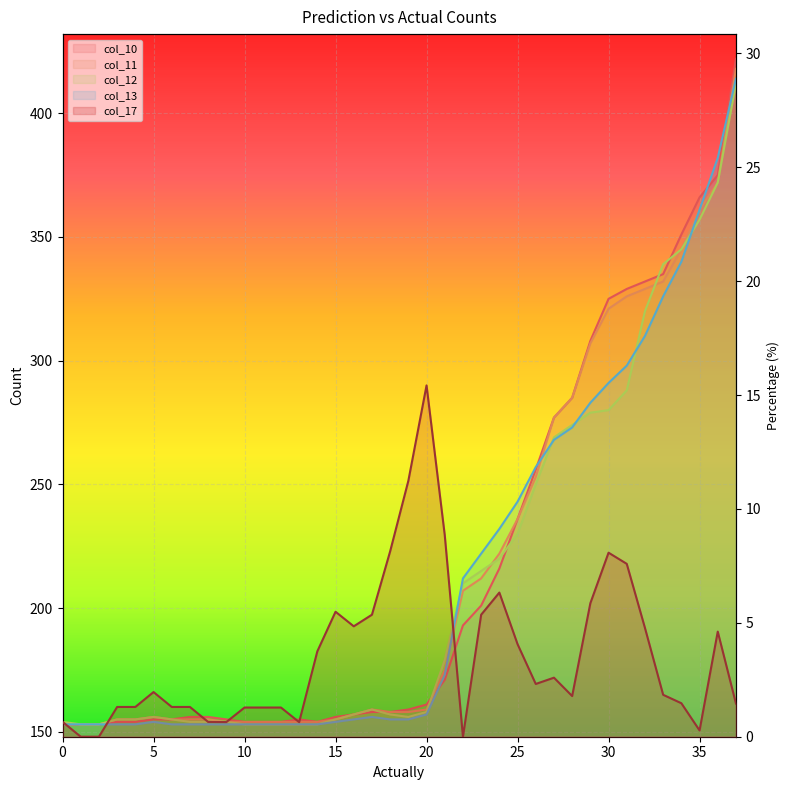

True or false: col_12 has more than 2 interior local peaks.

False